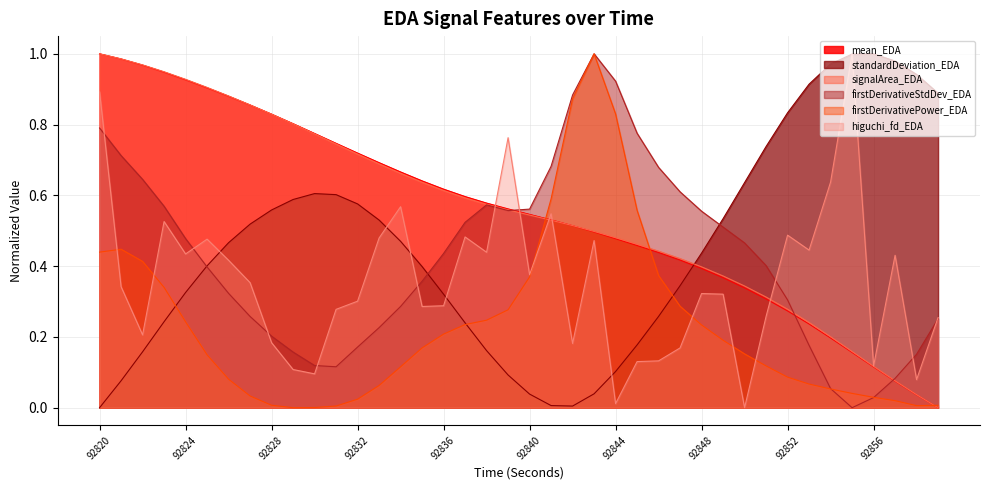

At which category is the sum across all series the highest?

92820